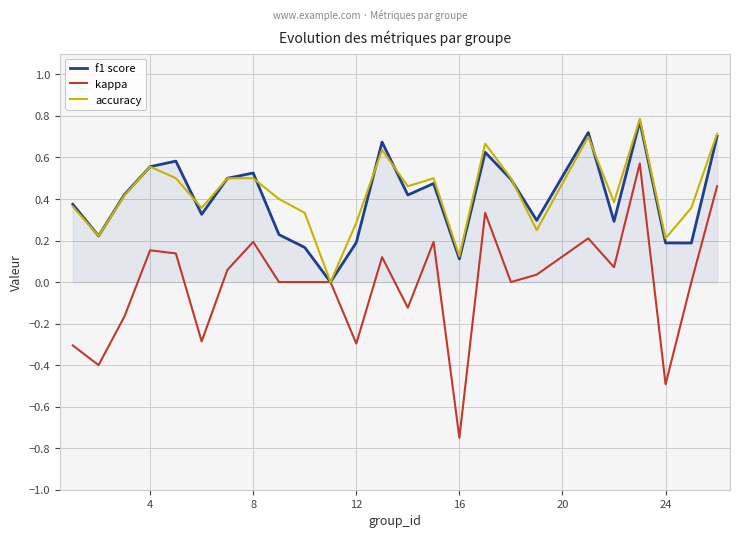

Which series has the widest spread of values?

kappa